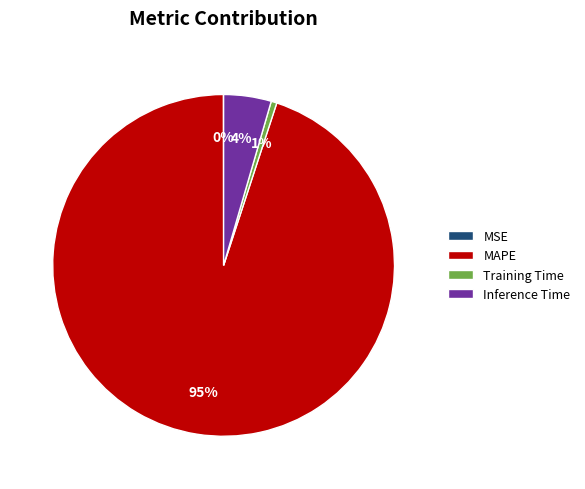

To the nearest percent, what is the average slice percentage?

25%